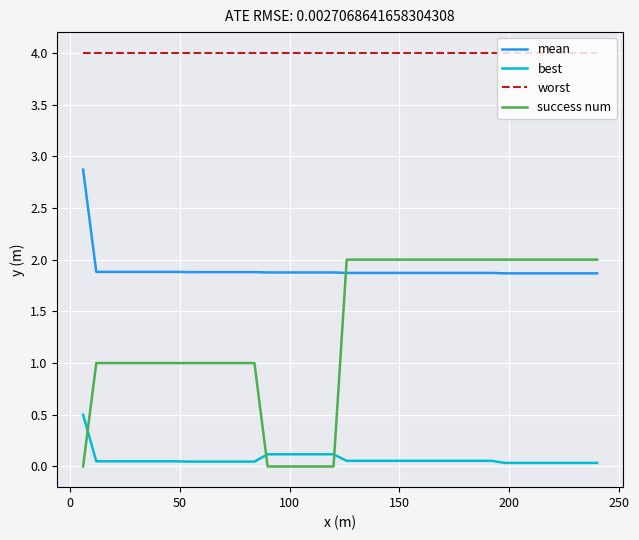

What is the difference between the maximum and minimum values in the success num series?

2.0